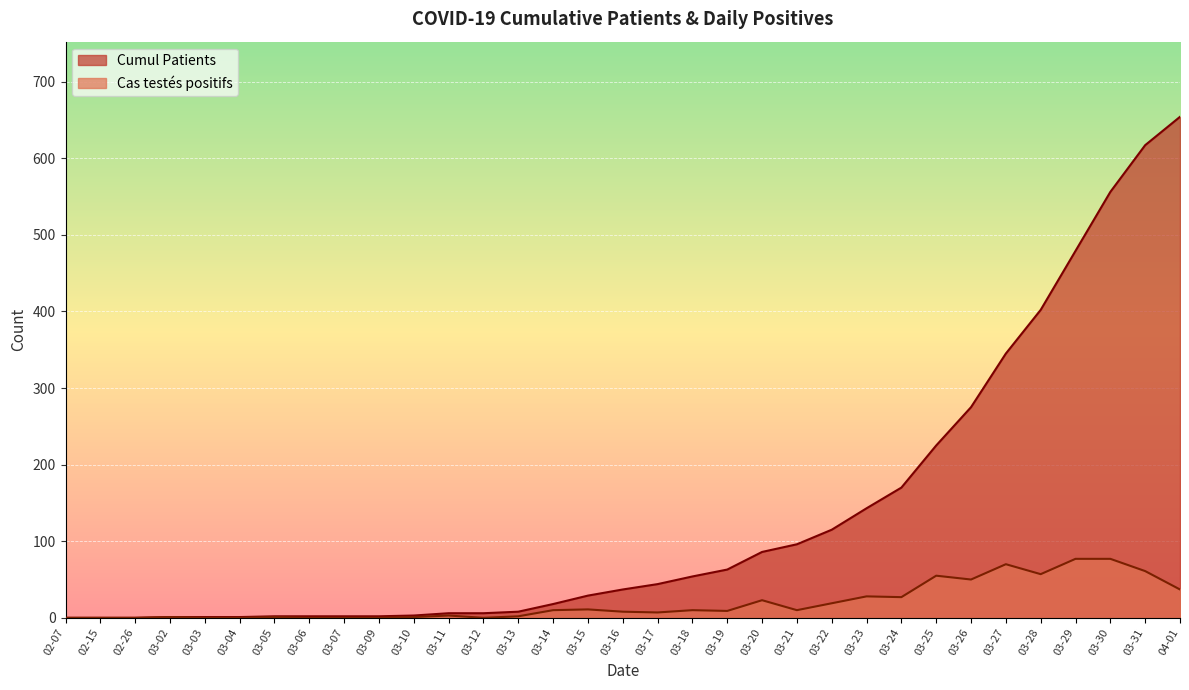

List the series in order of their peak value, lowest first.

Cas testés positifs, Cumul Patients